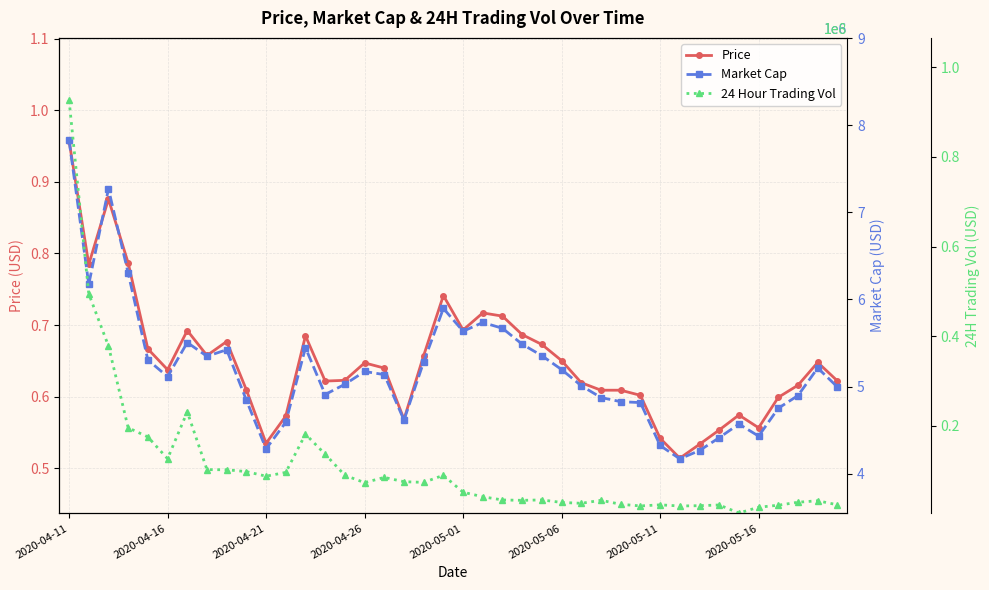

Where does the 24 Hour Trading Vol series first go above 7324961?

2020-04-11